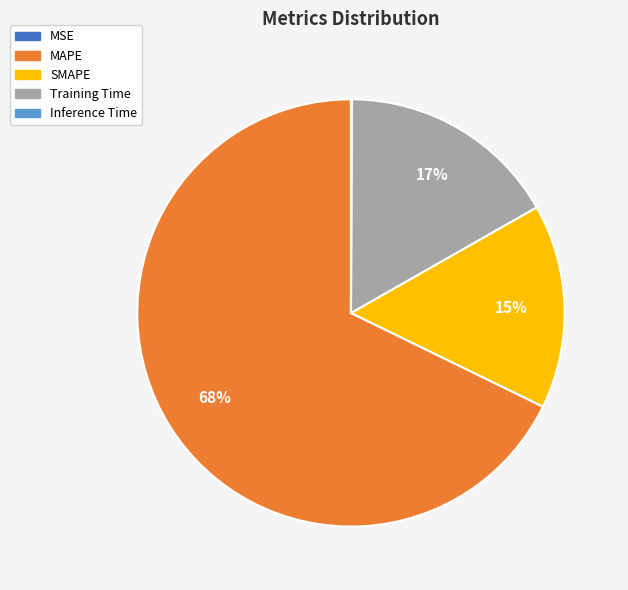

Is it true that Training Time is 17% of the pie?

True